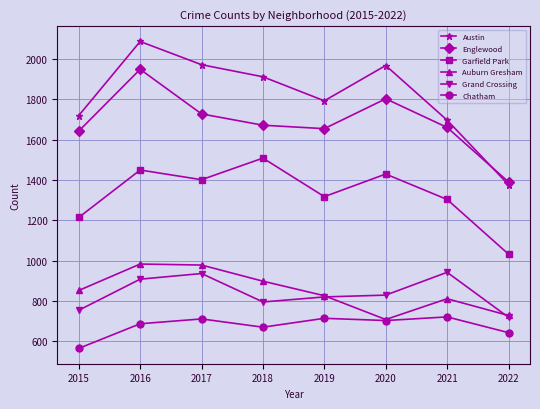

At which label does Grand Crossing reach its minimum?

2022